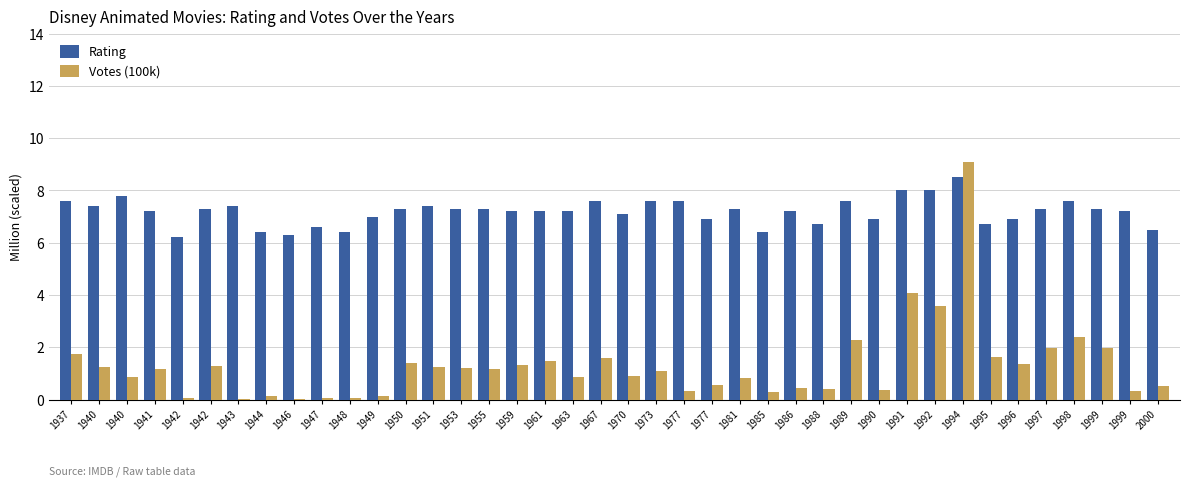

What is the greatest value displayed?

9.1